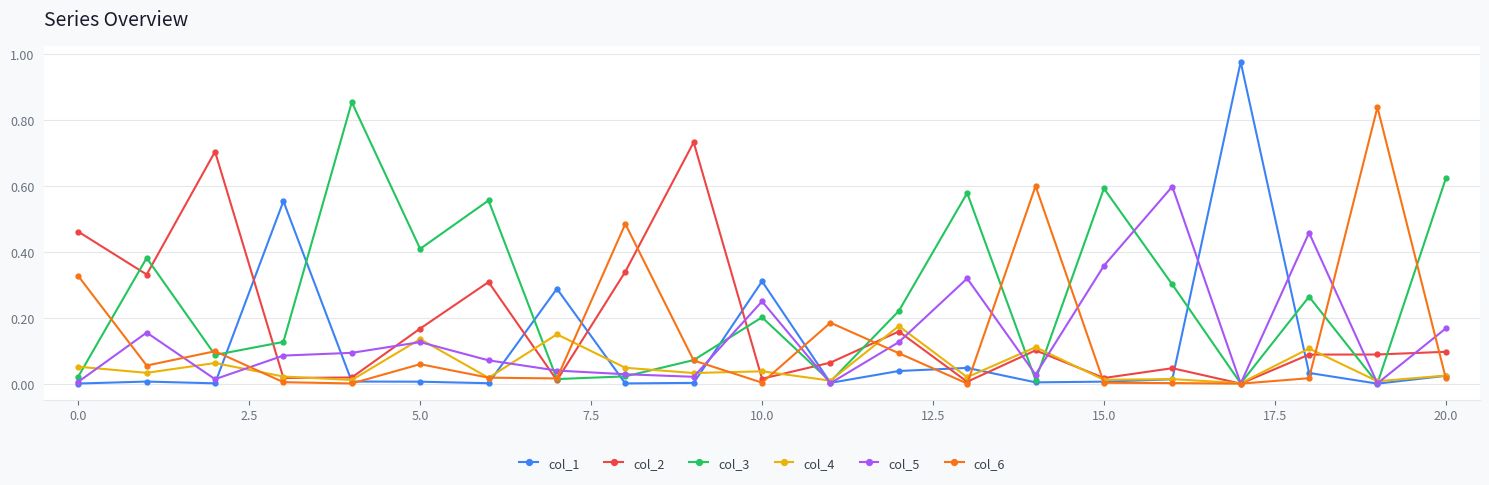

True or false: col_3 has more than 1 points higher than both neighbors.

True